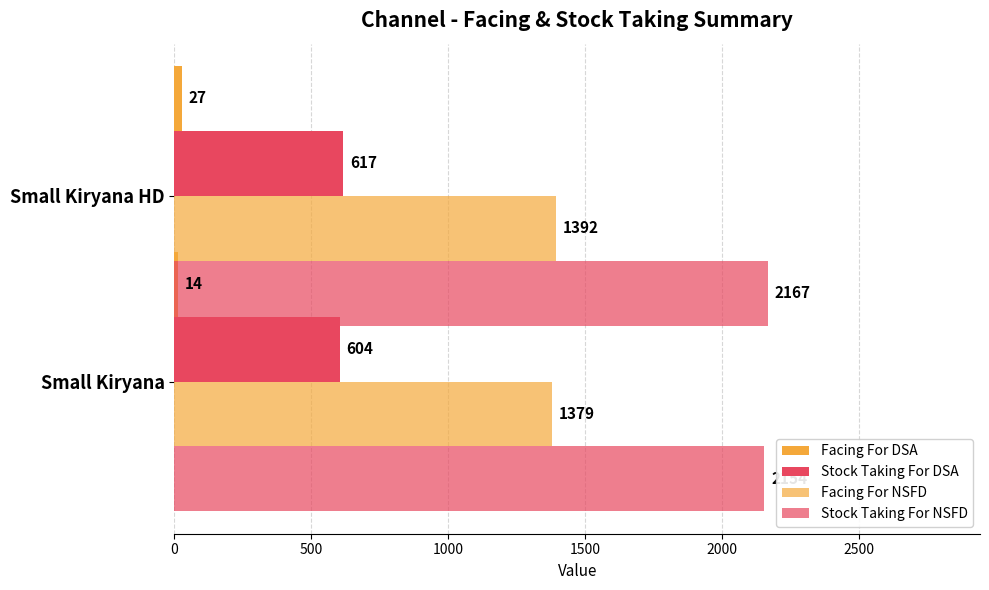

What is the minimum value shown in the chart?

14